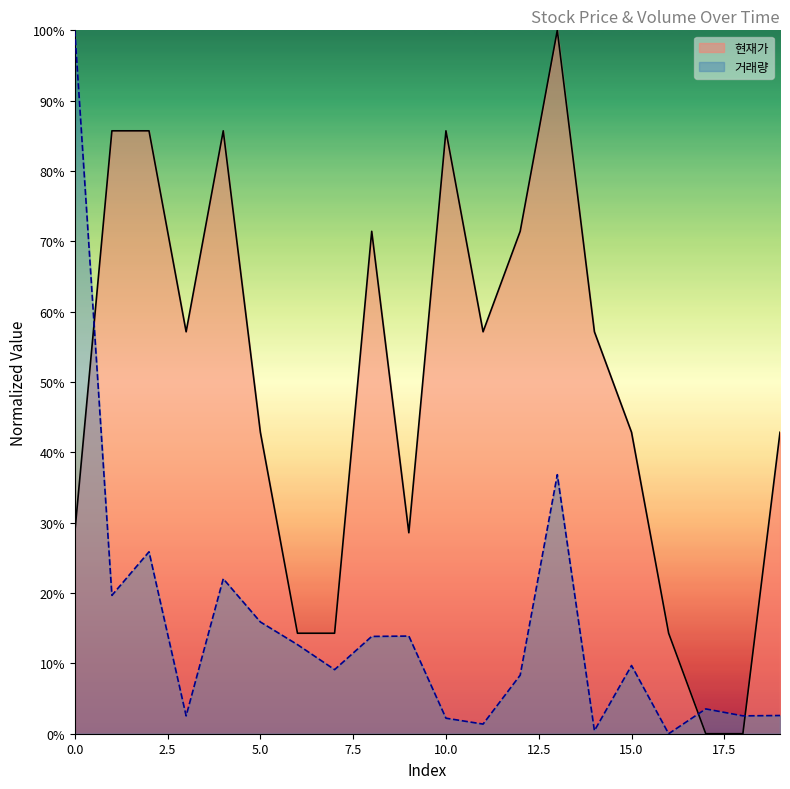

True or false: 거래량 has a value of 0.0 at 15.

False